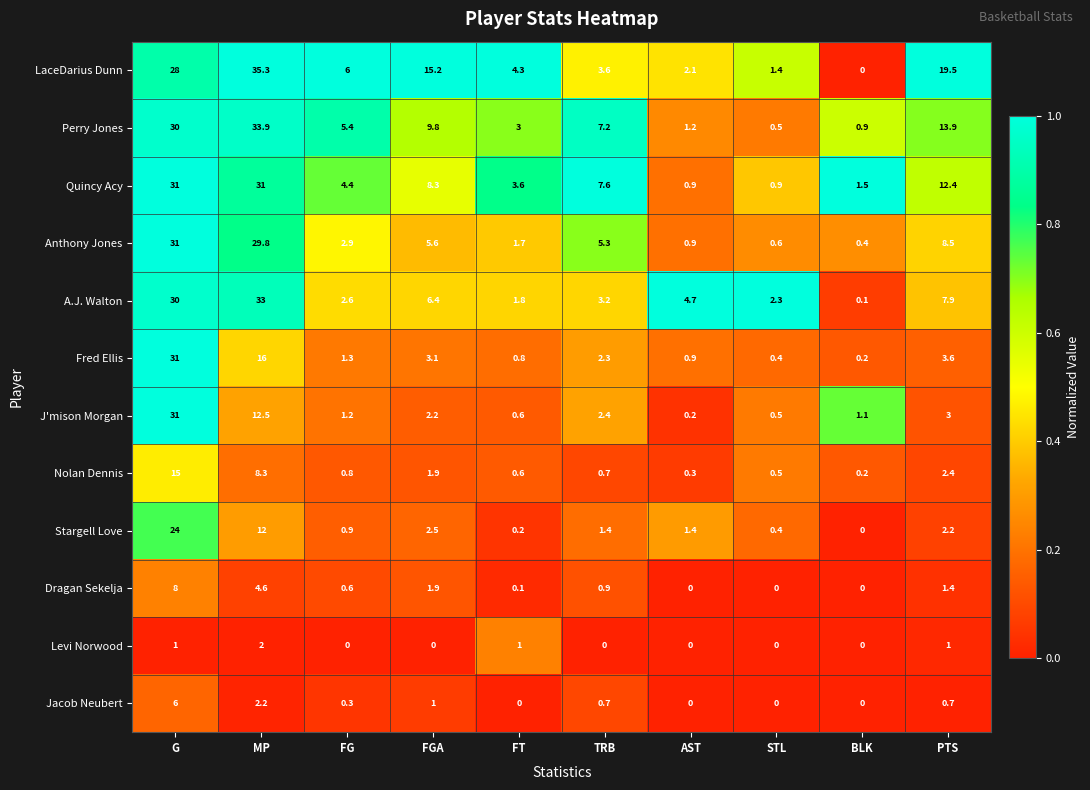

True or false: Quincy Acy has a value of 3.6 at FT.

True